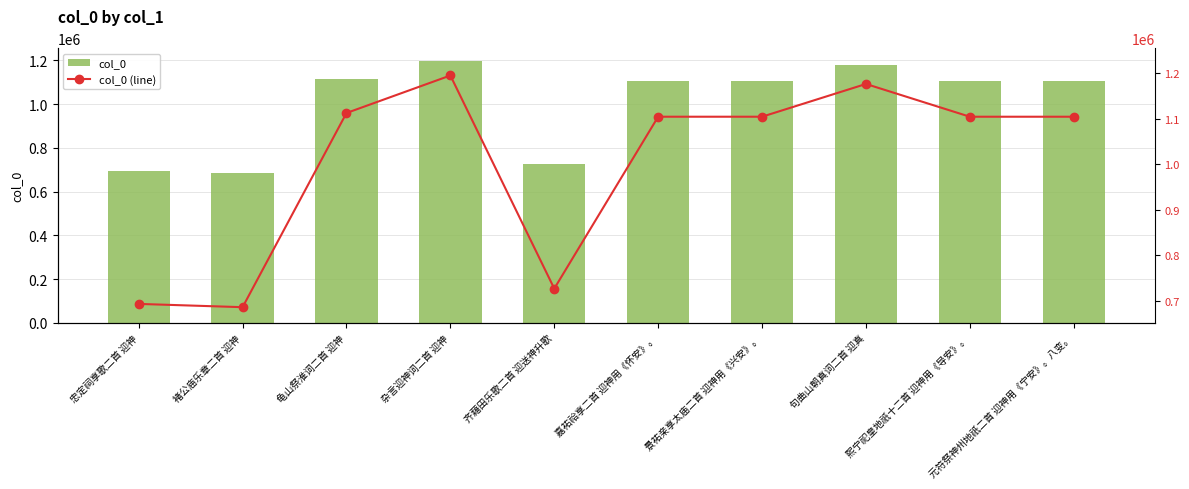

What is the difference between the col_0 (line) values at 忠定祠享歌二首 迎神 and 龟山祭淮词二首 迎神?

419176